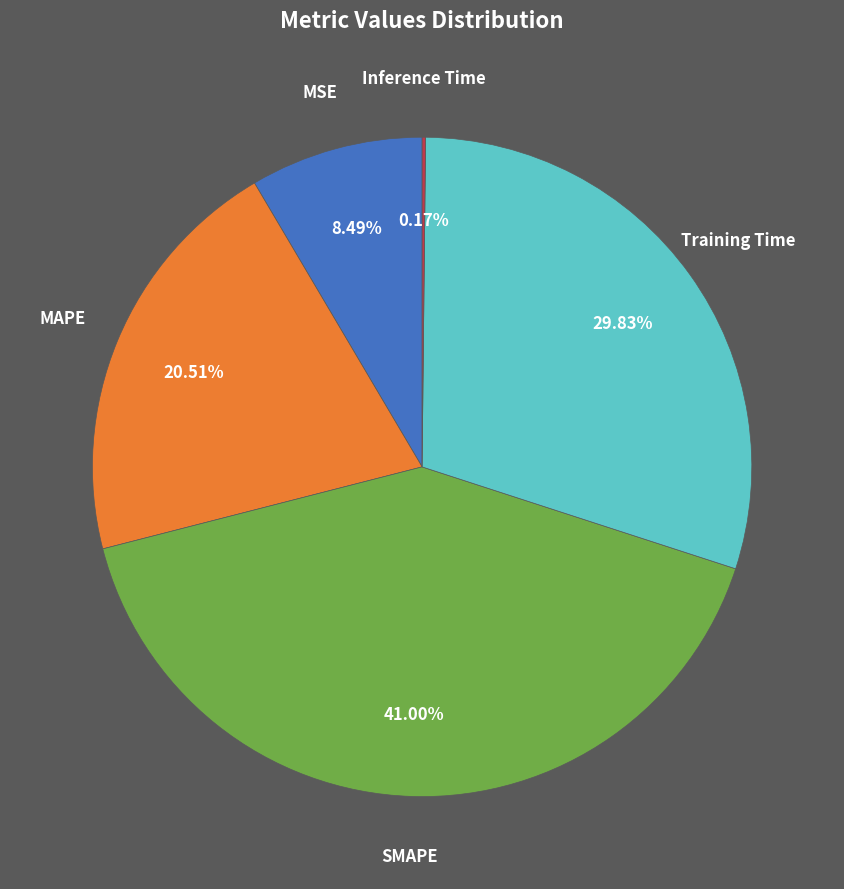

To the nearest percent, what percentage of the pie is MSE?

8%